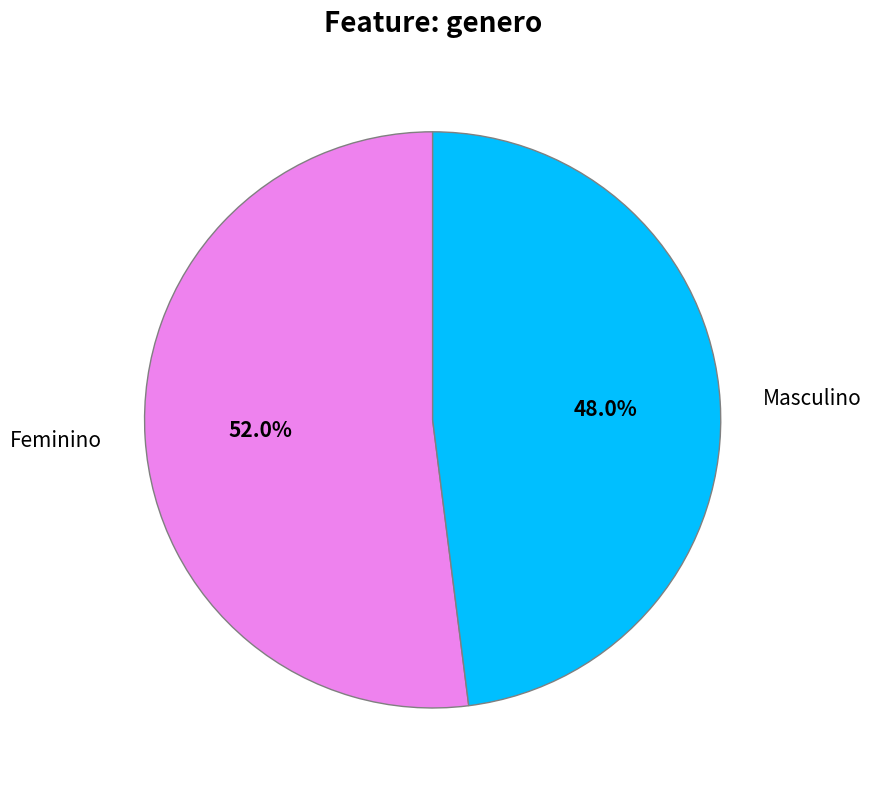

What is the total percentage of Feminino and Masculino?

100.0%